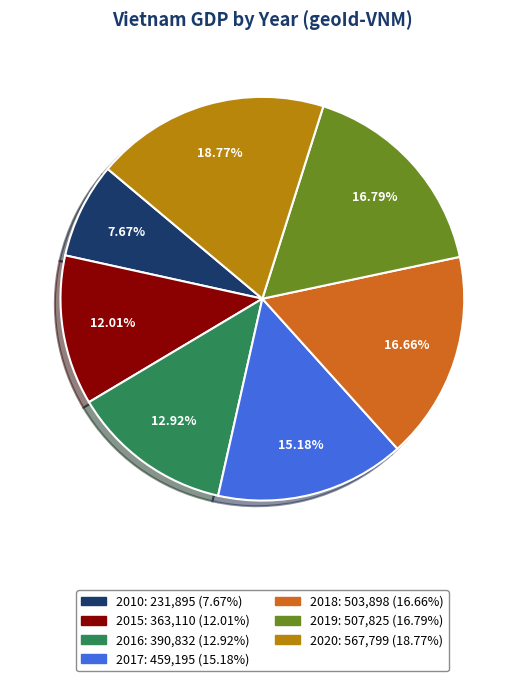

Does 2018 account for over 50% of the chart?

No